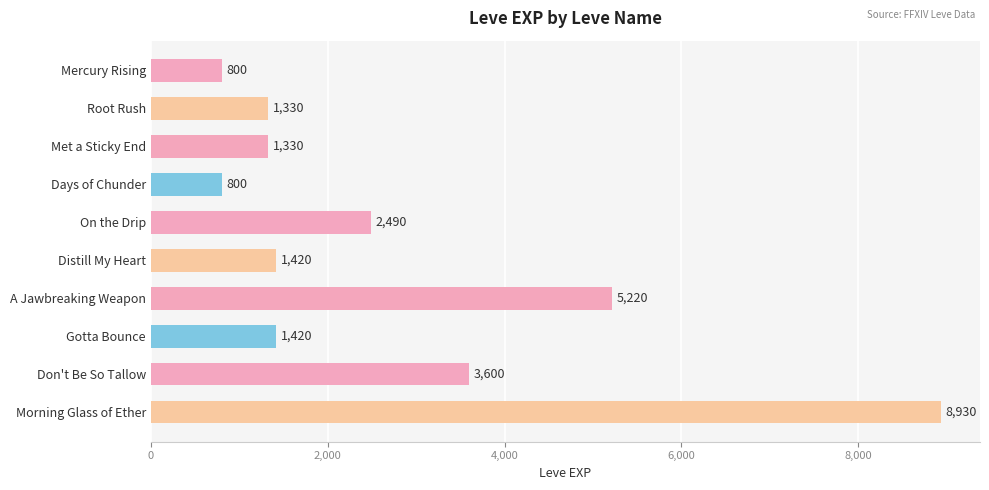

Does the chart contain stacked bars?

No